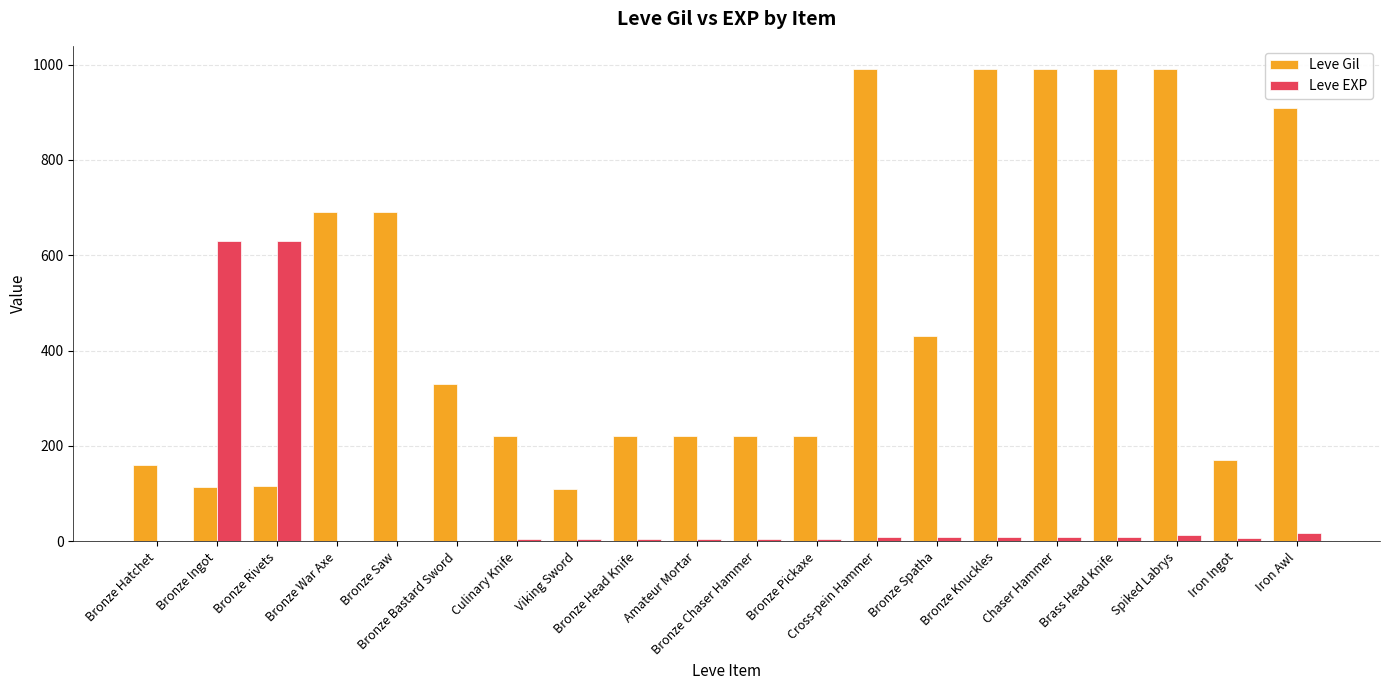

Are the bars grouped side by side (vs. stacked)?

Yes